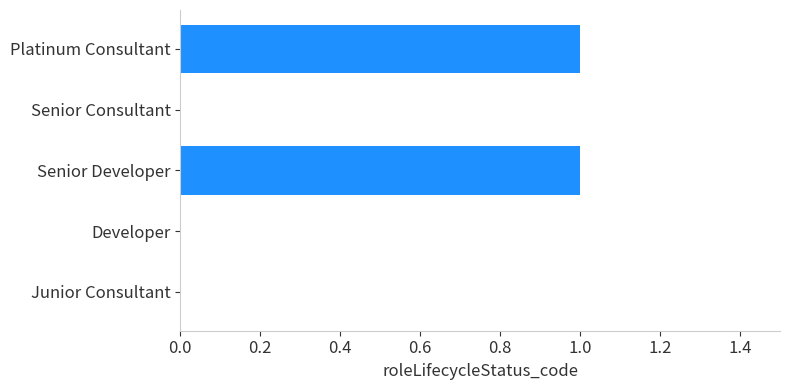

Does the chart contain stacked bars?

No